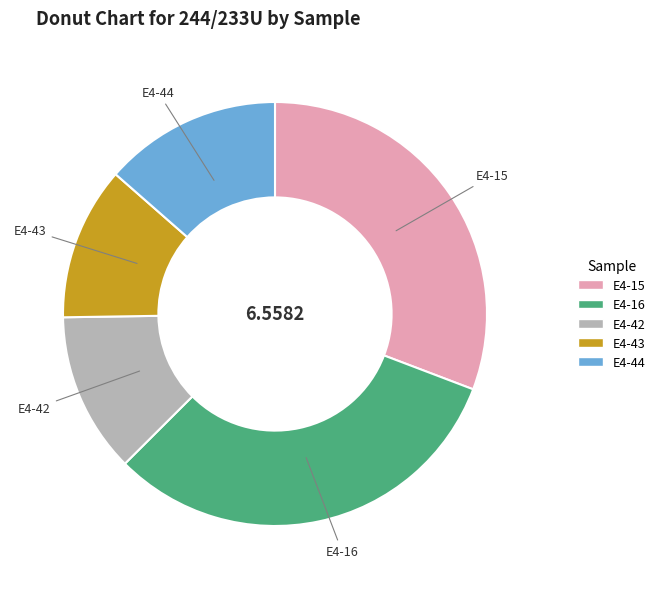

Does E4-15 represent more than half of the total?

No